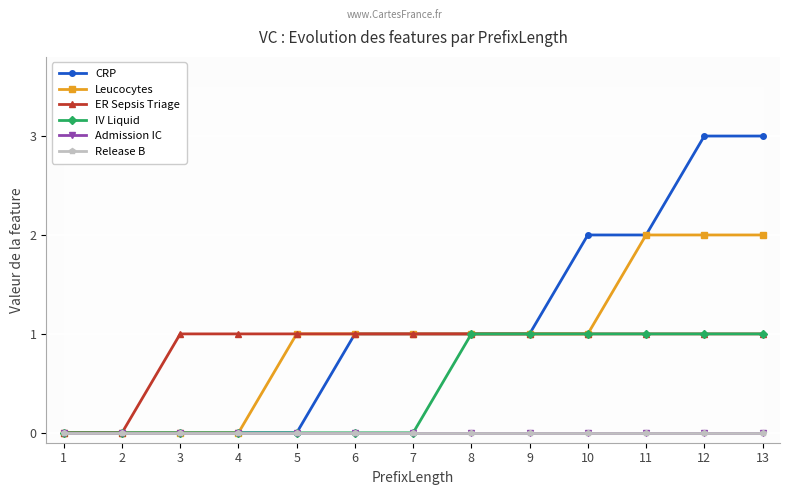

What is the difference between the second highest and second lowest values in the ER Sepsis Triage series?

1